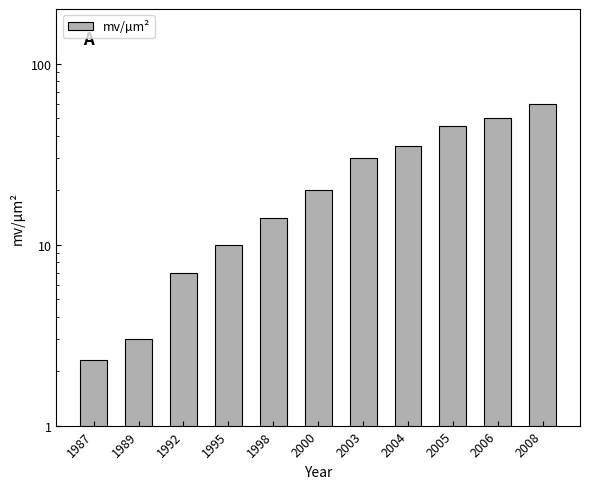

Which has a higher value, 2005 or 1995?

2005